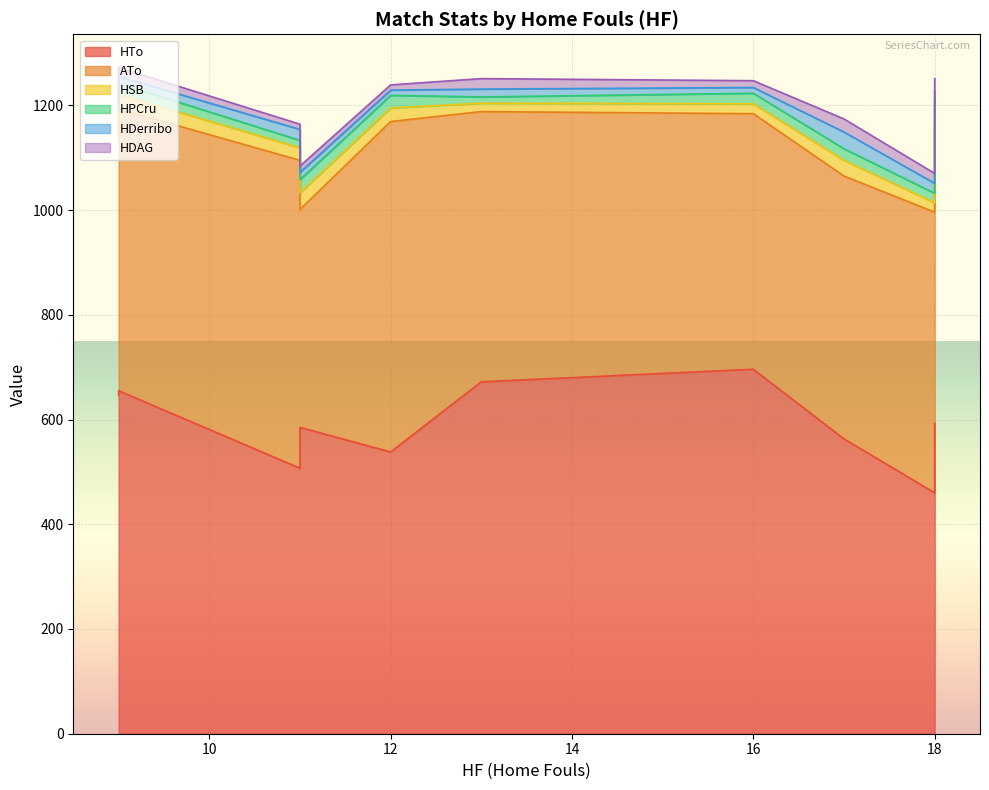

How many intersections are there between HDAG and HSB?

4